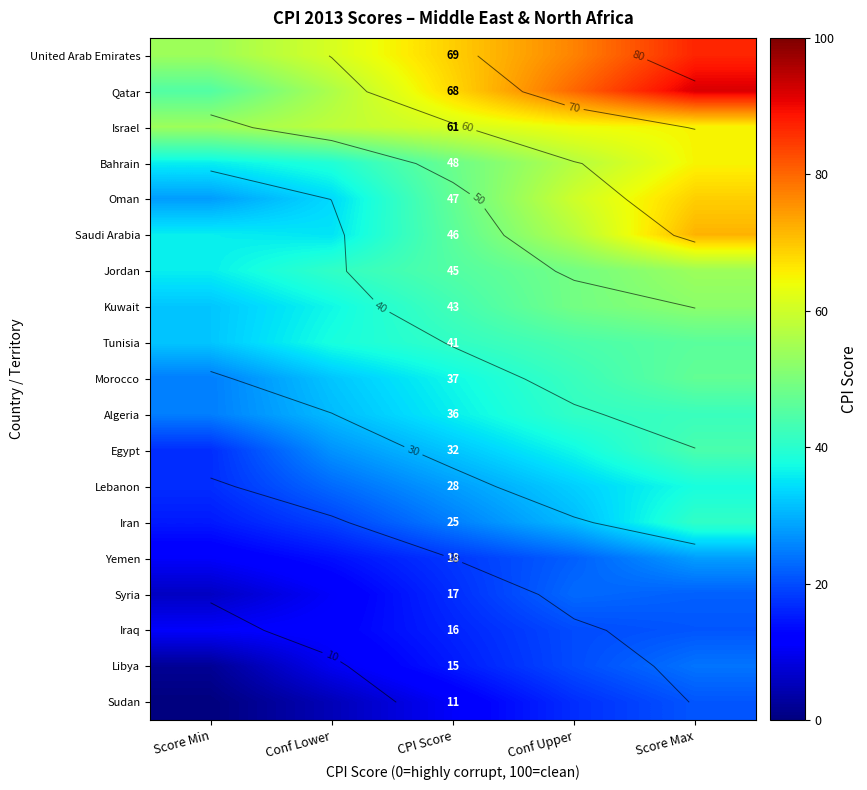

What is the total value across all series at Score Max?

930